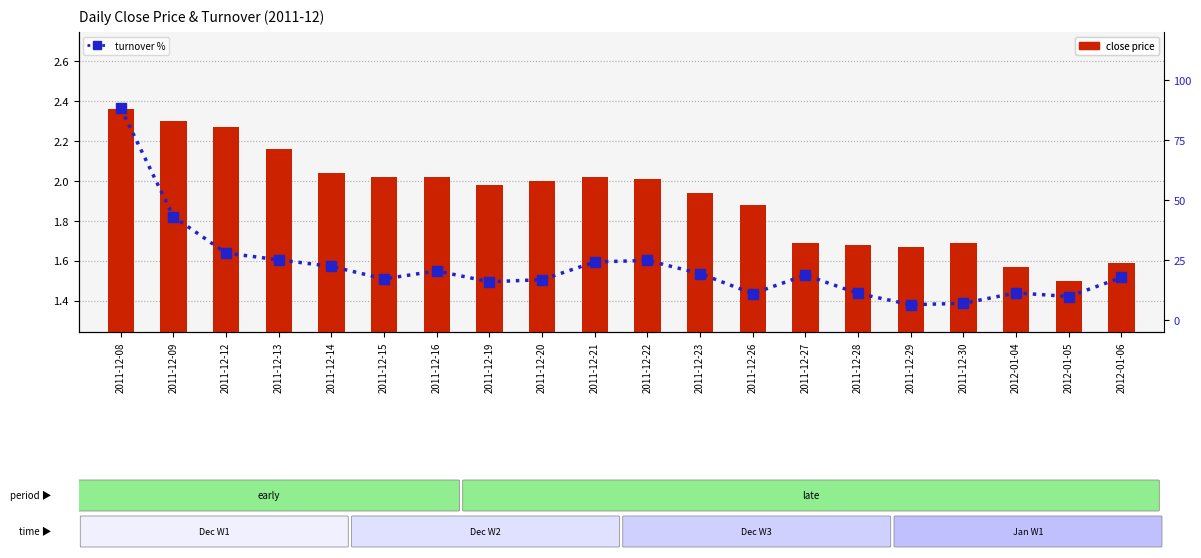

Rank the categories by close price value from highest to lowest.

2011-12-08, 2011-12-09, 2011-12-12, 2011-12-13, 2011-12-14, 2011-12-15, 2011-12-16, 2011-12-21, 2011-12-22, 2011-12-20, 2011-12-19, 2011-12-23, 2011-12-26, 2011-12-27, 2011-12-30, 2011-12-28, 2011-12-29, 2012-01-06, 2012-01-04, 2012-01-05